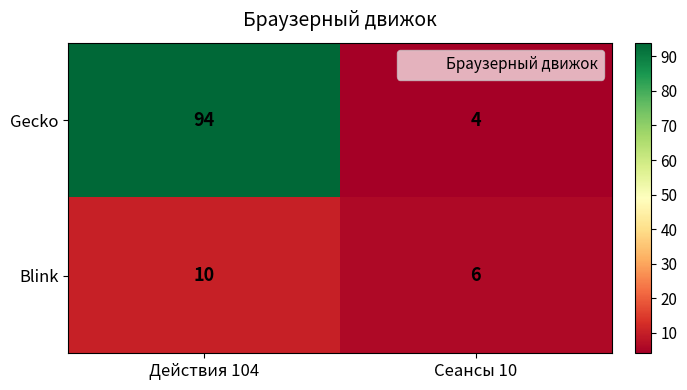

The Gecko series shows 94 at Действия 104. True or false?

True